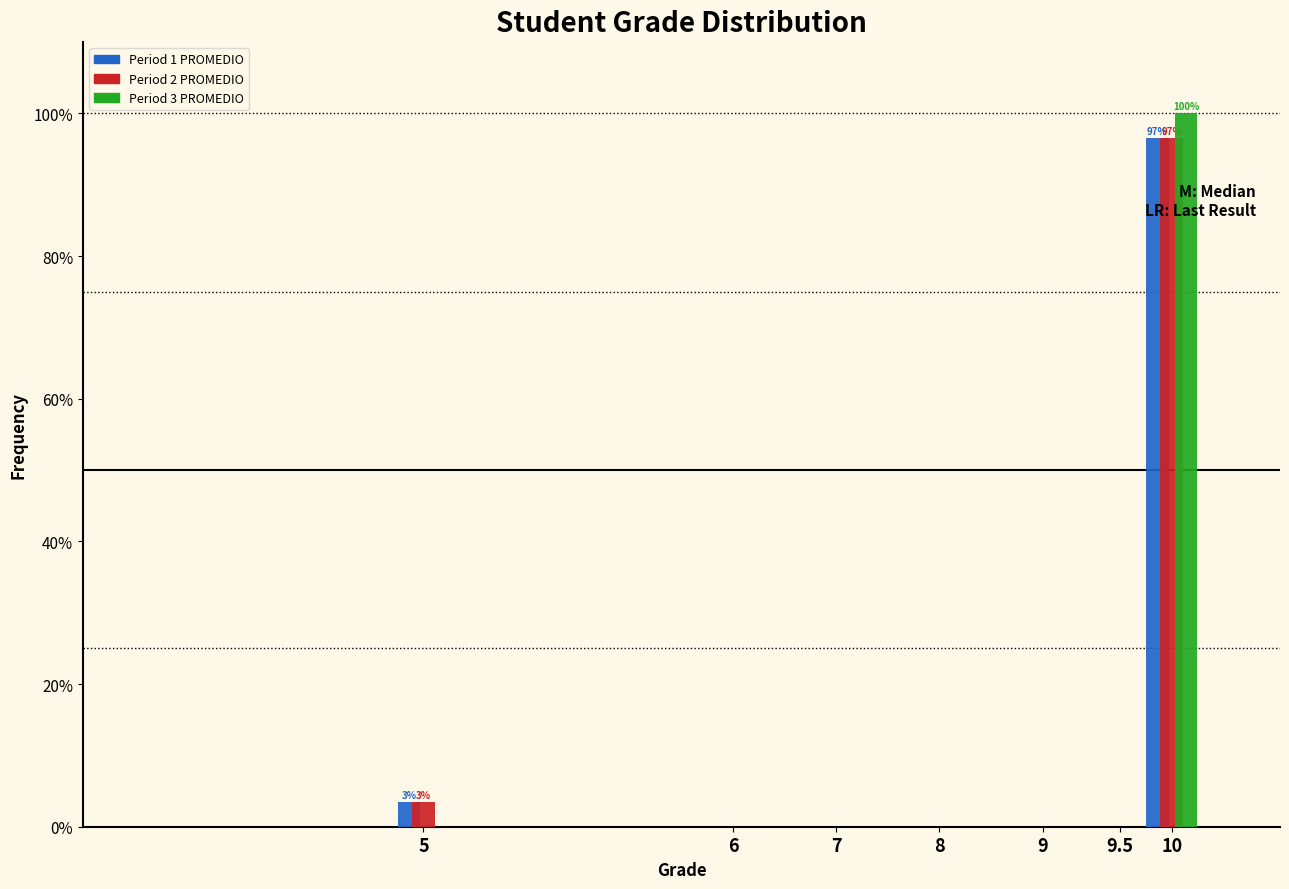

Reading right to left, transcribe all the data shown in this chart.

Period 1 PROMEDIO: 10=96.6	9.5=0.0	9=0.0	8=0.0	7=0.0	6=0.0	5=3.4
Period 2 PROMEDIO: 10=96.6	9.5=0.0	9=0.0	8=0.0	7=0.0	6=0.0	5=3.4
Period 3 PROMEDIO: 10=100.0	9.5=0.0	9=0.0	8=0.0	7=0.0	6=0.0	5=0.0